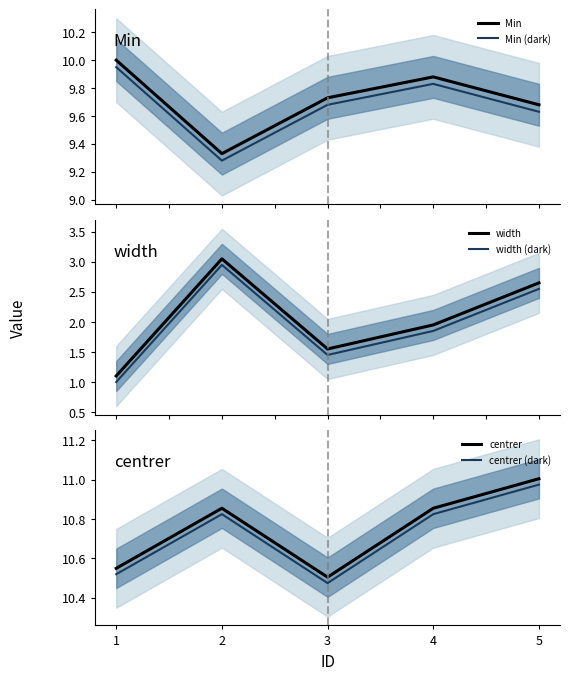

Reading left to right, list all the values displayed in this chart.

Min: 10.0	9.3	9.7	9.9	9.7
Min (dark): 9.9	9.3	9.7	9.8	9.6
width: 1.1	3.1	1.5	1.9	2.7
width (dark): 1.0	3.0	1.4	1.8	2.6
centrer: 10.6	10.9	10.5	10.9	11.0
centrer (dark): 10.5	10.8	10.5	10.8	11.0